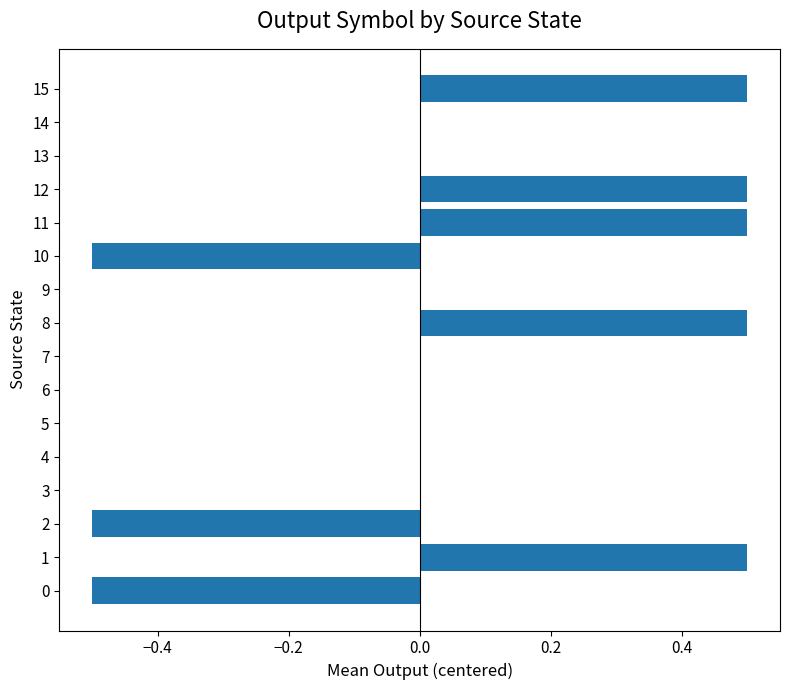

What is the maximum value shown in the chart?

0.5